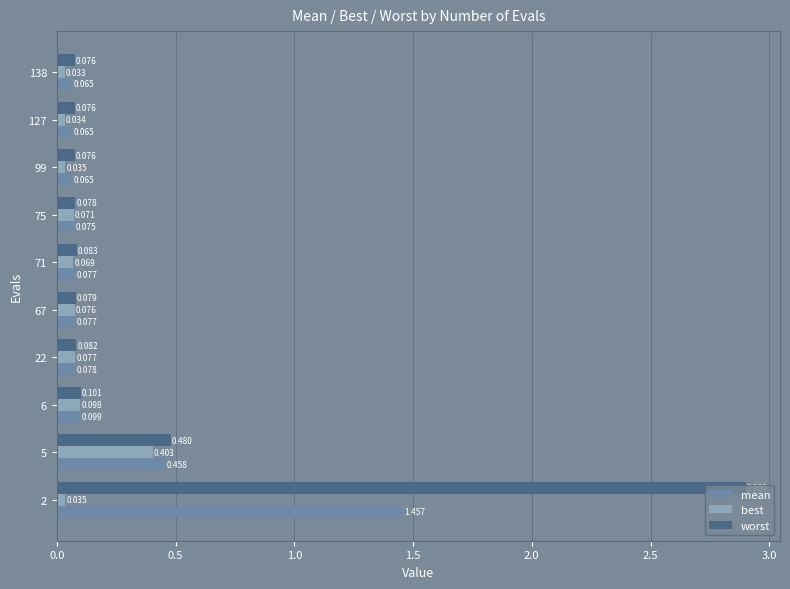

Between 2 and 5, which series saw the biggest shift?

worst